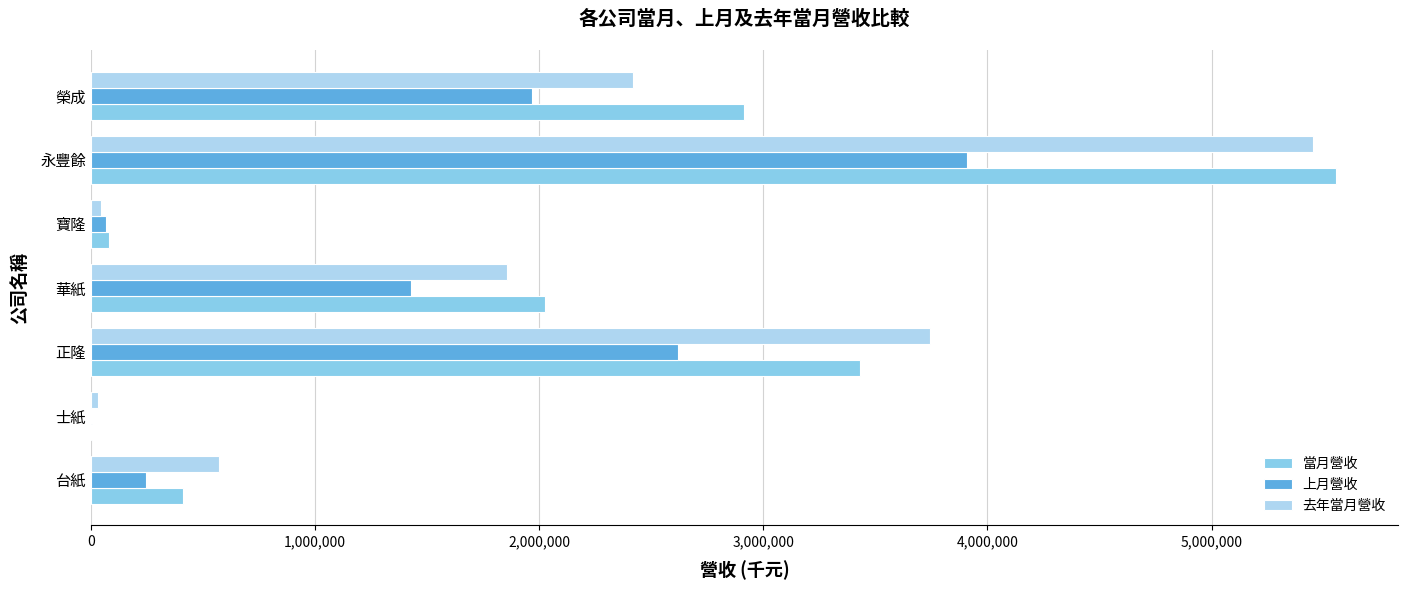

What is the sum of all 去年當月營收 values?

14122029